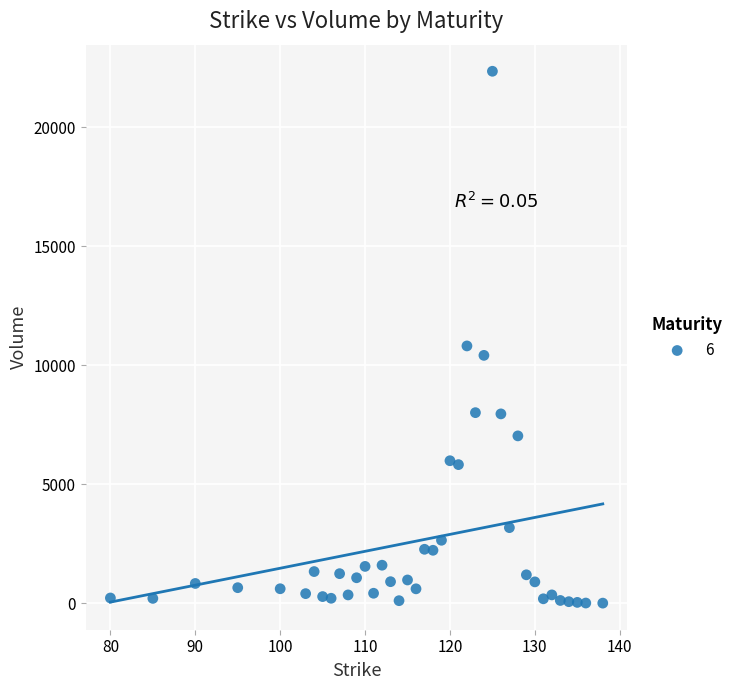

What is the range of Y values (max minus min)?

22344